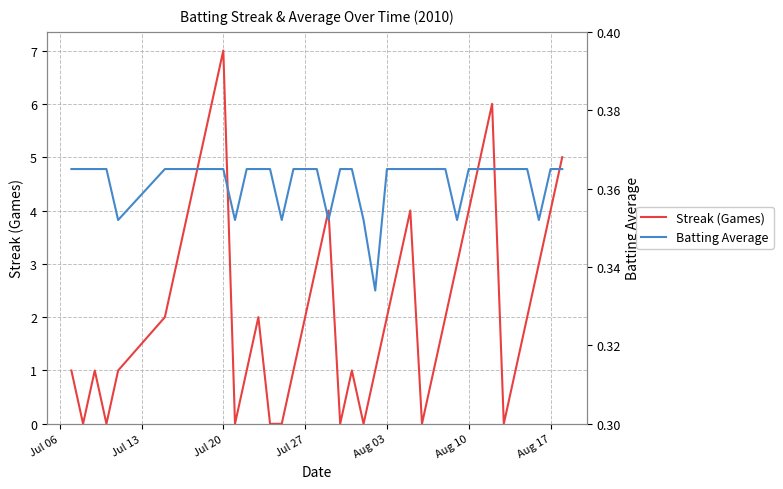

Reading left to right, list all the values displayed in this chart.

Streak (Games): 1.0	0.0	1.0	0.0	1.0	2.0	3.0	4.0	5.0	6.0	7.0	0.0	1.0	2.0	0.0	0.0	1.0	2.0	3.0	4.0	0.0	1.0	0.0	1.0	2.0	3.0	4.0	0.0	1.0	2.0	3.0	4.0	5.0	6.0	0.0	1.0	2.0	3.0	4.0	5.0
Batting Average: 0.4	0.4	0.4	0.4	0.4	0.4	0.4	0.4	0.4	0.4	0.4	0.4	0.4	0.4	0.4	0.4	0.4	0.4	0.4	0.4	0.4	0.4	0.4	0.3	0.4	0.4	0.4	0.4	0.4	0.4	0.4	0.4	0.4	0.4	0.4	0.4	0.4	0.4	0.4	0.4